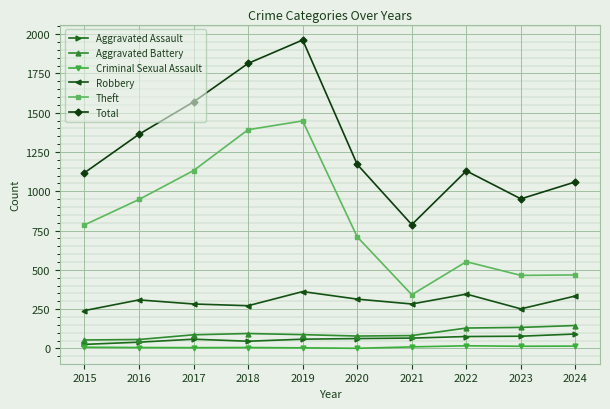

What is the value of the Robbery point at the 8th from the left?

346